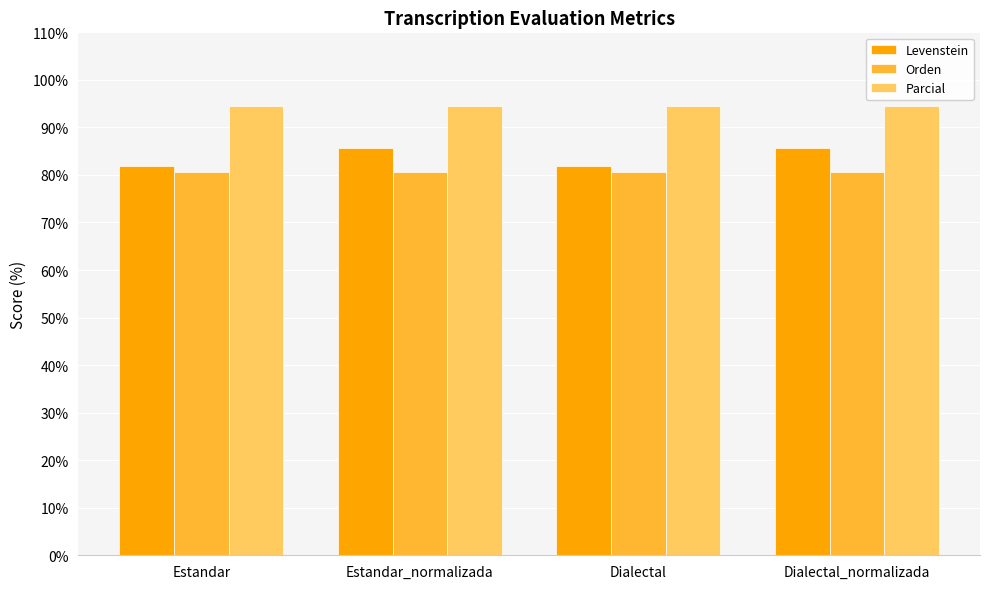

What value does the Orden series have at Dialectal?

80.5